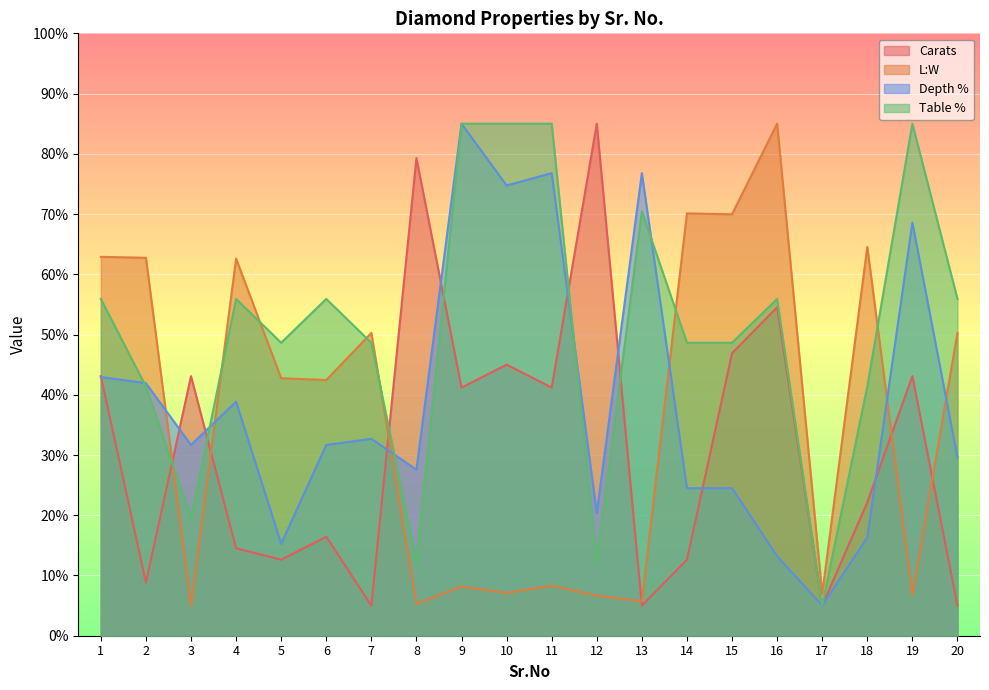

List the series in order of their peak value, lowest first.

Carats, L:W, Depth %, Table %